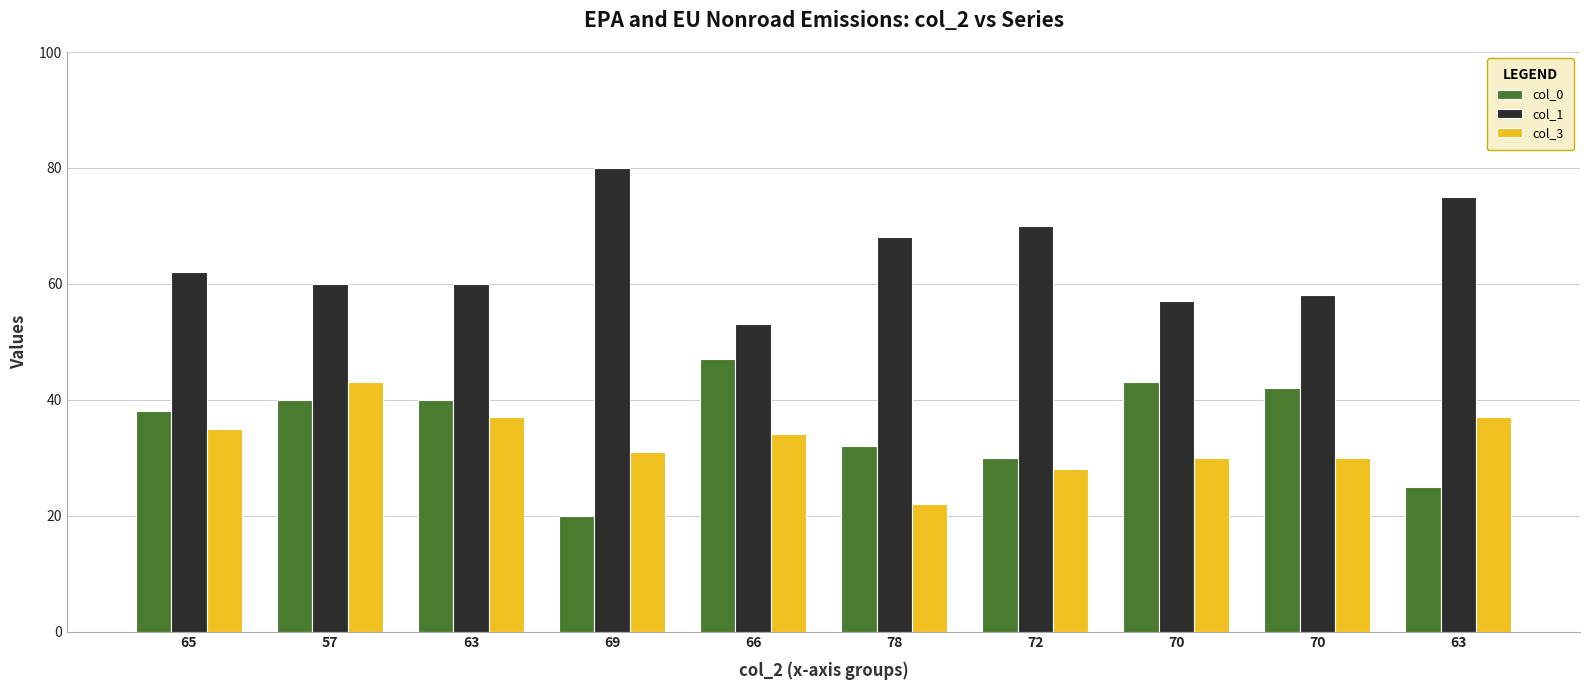

How many bars are there in each group?

3